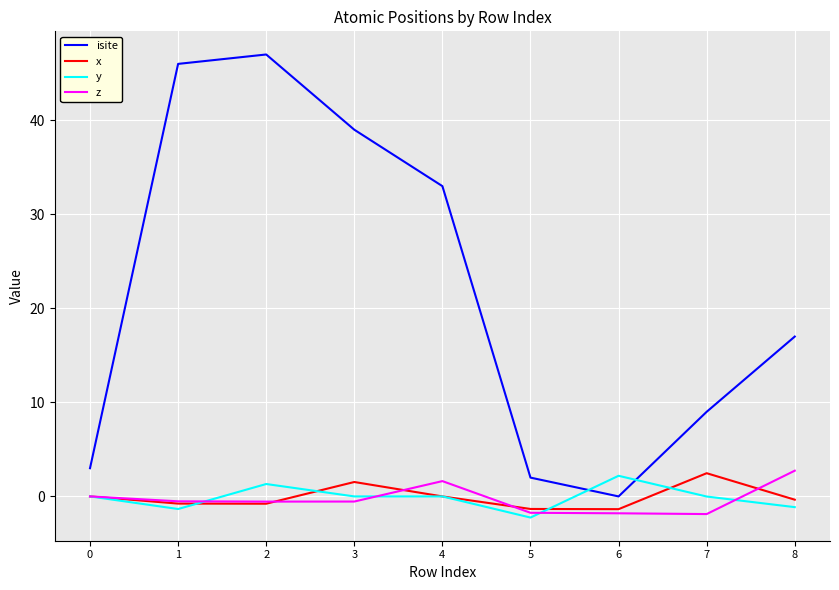

The value of isite at 2 is 47.0. True or false?

True